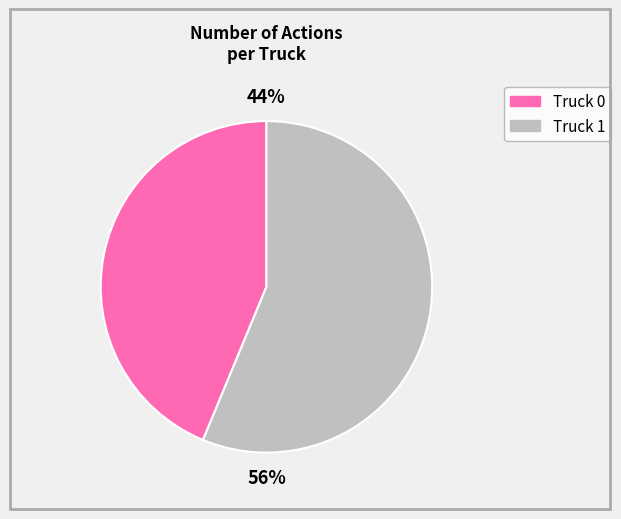

Combined, do Truck 0 and Truck 1 account for over 50%?

Yes